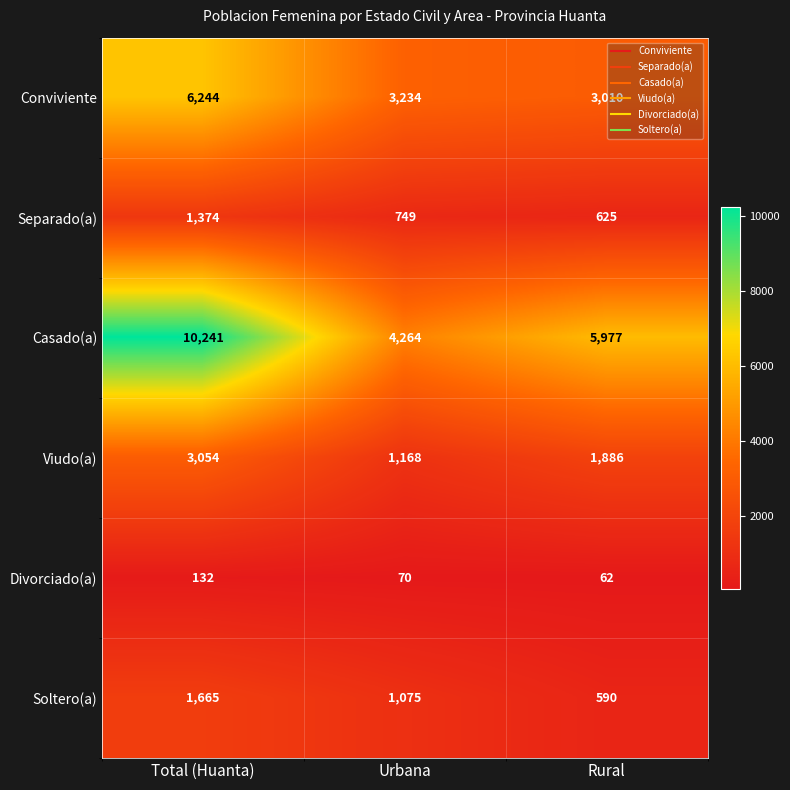

What is the sum of the Separado(a) values at Rural and Urbana?

1374